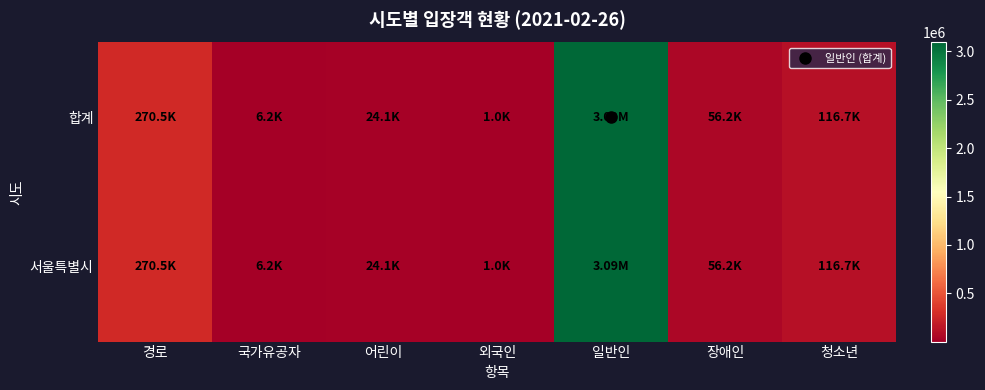

Reading right to left, extract all data points from this chart.

합계: 청소년=116734	장애인=56154	일반인=3091580	외국인=1035	어린이=24053	국가유공자=6231	경로=270454
서울특별시: 청소년=116734	장애인=56154	일반인=3091580	외국인=1035	어린이=24053	국가유공자=6231	경로=270454